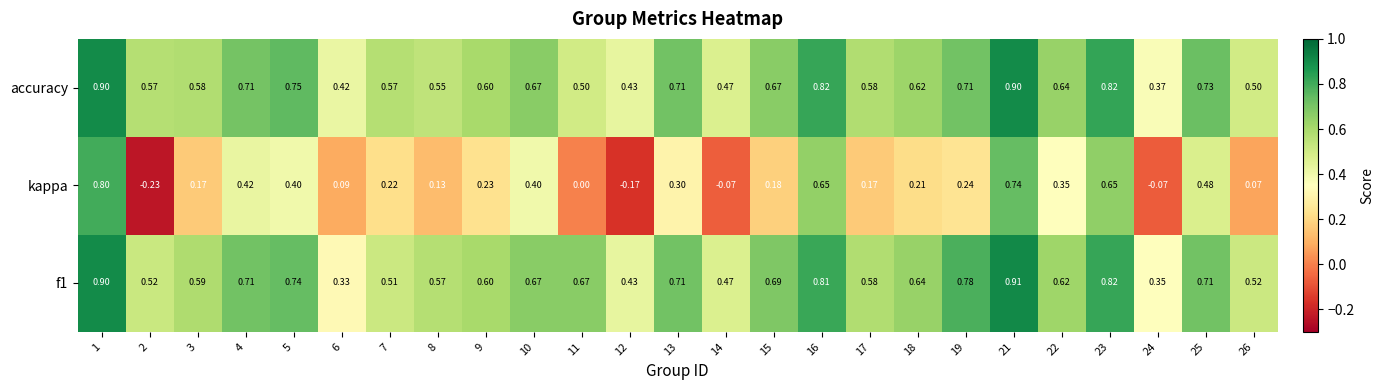

Is the value of kappa at 19 greater than the value of accuracy at 4?

No